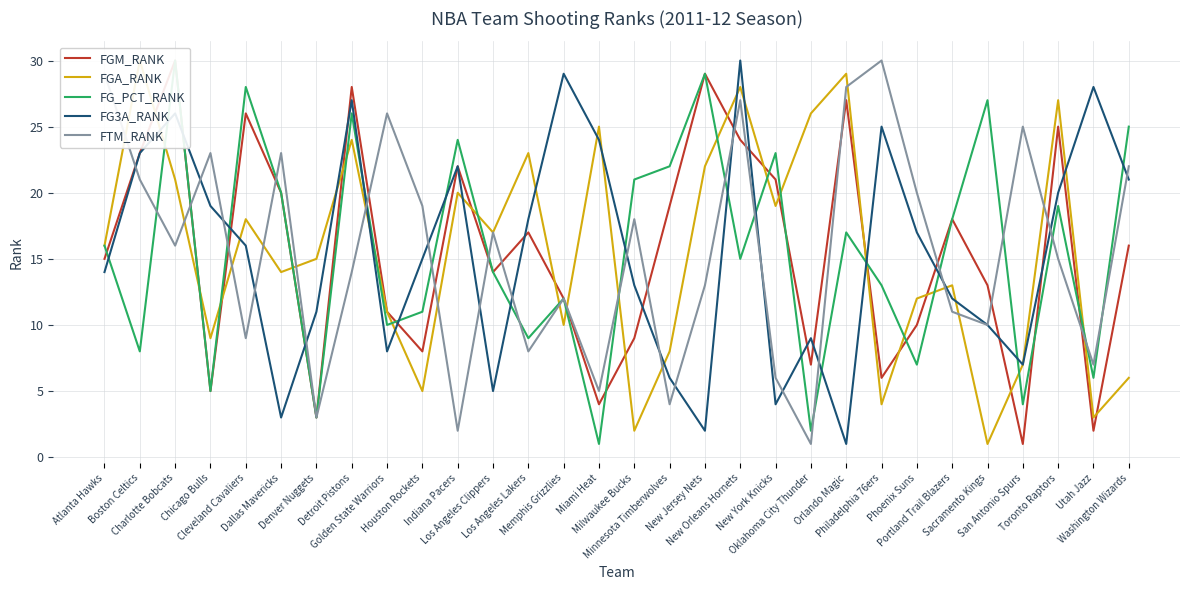

How many intersections are there between FTM_RANK and FG3A_RANK?

19